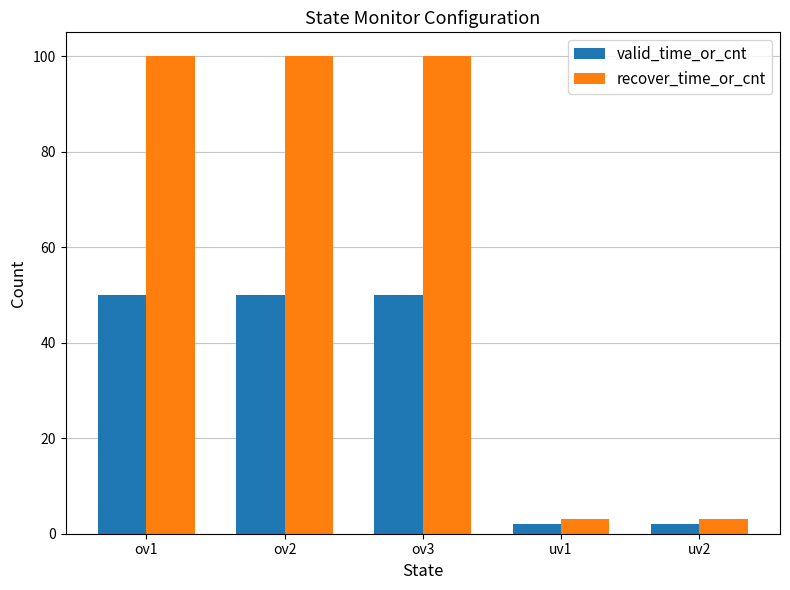

Reading right to left, extract all data points from this chart.

valid_time_or_cnt: uv2=2	uv1=2	ov3=50	ov2=50	ov1=50
recover_time_or_cnt: uv2=3	uv1=3	ov3=100	ov2=100	ov1=100